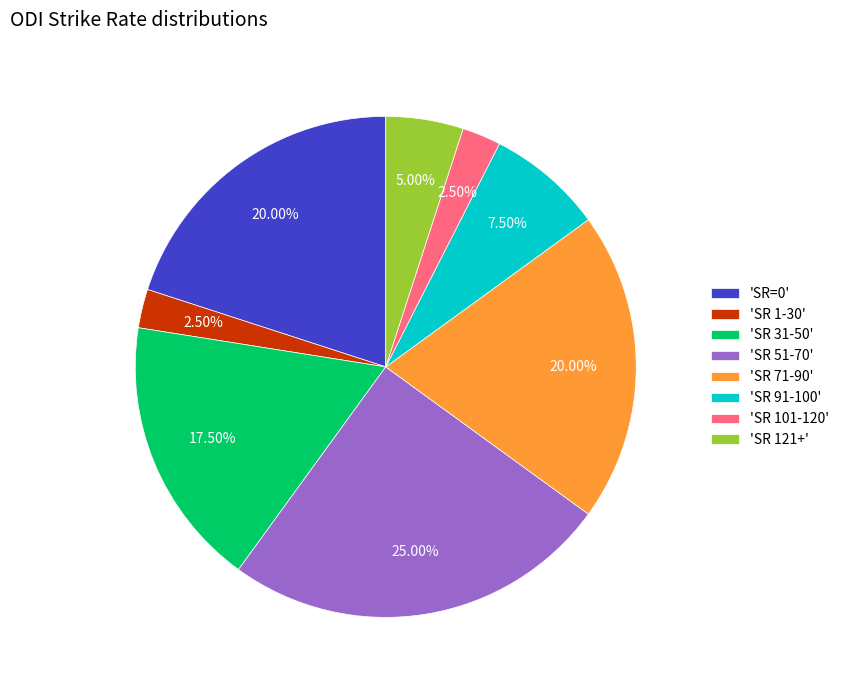

Do 'SR 91-100' and 'SR 71-90' together represent more than half of the pie?

No